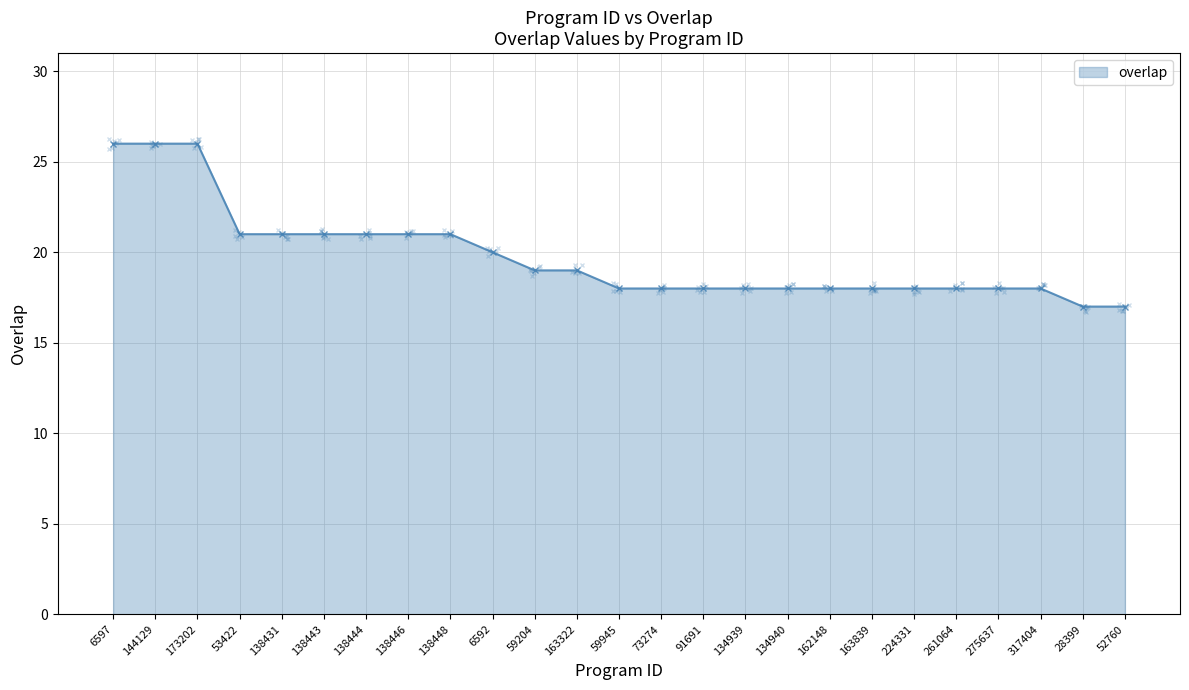

What is the change in value from 173202 to 163322?

-7